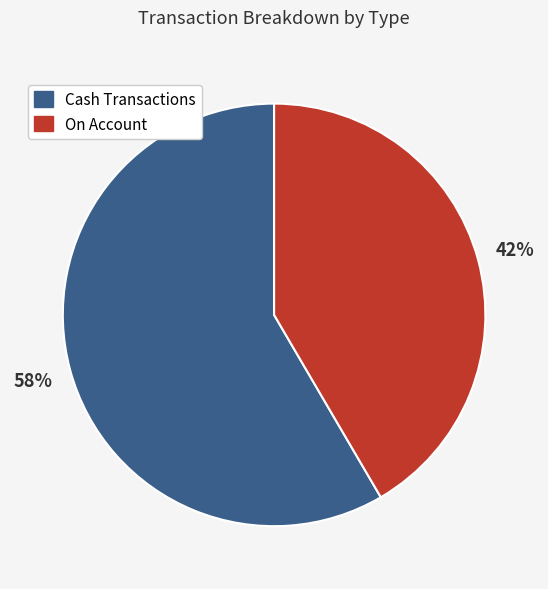

Which slice is the smallest?

On Account